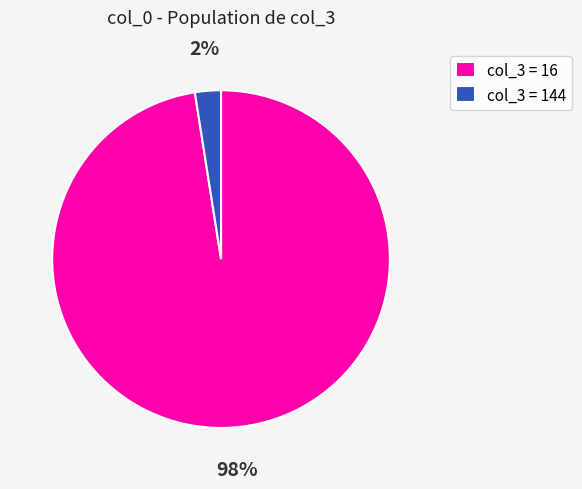

Is there any slice that represents more than half of the pie?

Yes